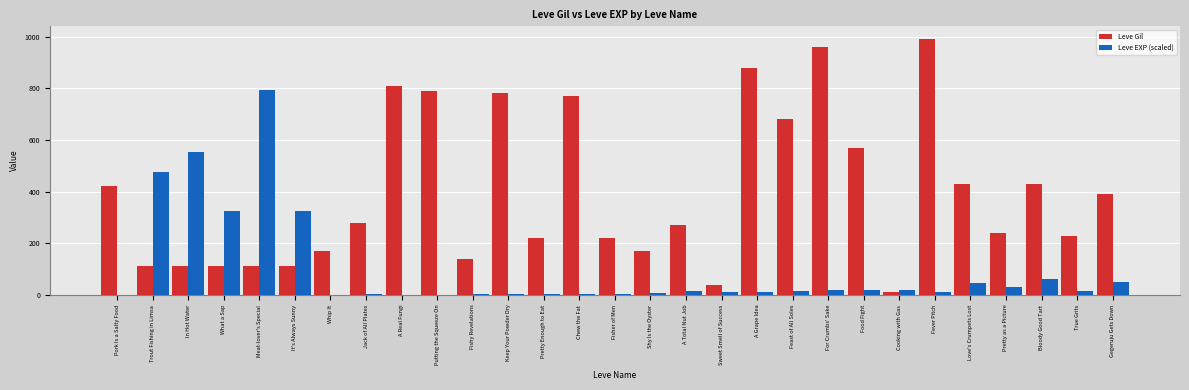

Which series has the widest spread of values?

Leve Gil